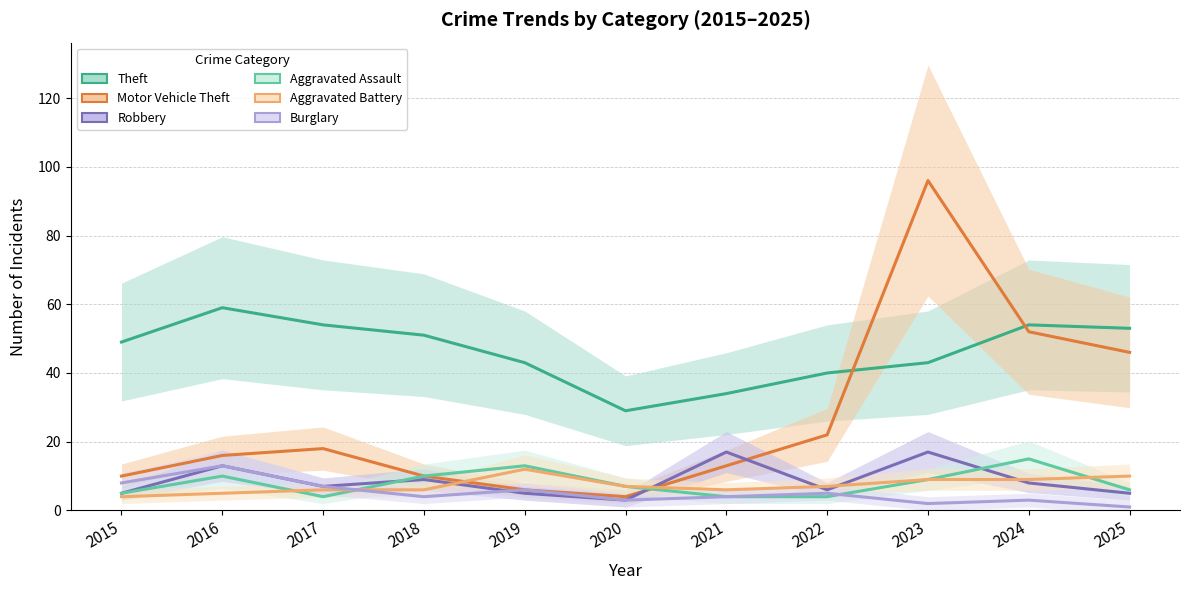

Where is the first local minimum for Motor Vehicle Theft?

2020